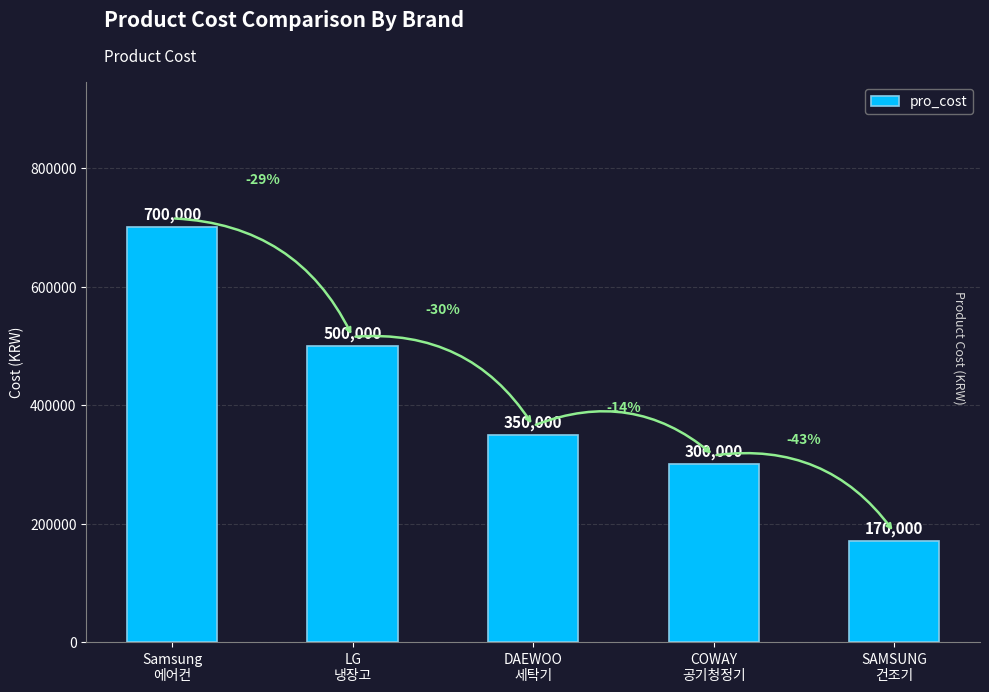

Reading left to right, what are all the values shown in this chart?

Samsung
에어컨=700000	LG
냉장고=500000	DAEWOO
세탁기=350000	COWAY
공기청정기=300000	SAMSUNG
건조기=170000